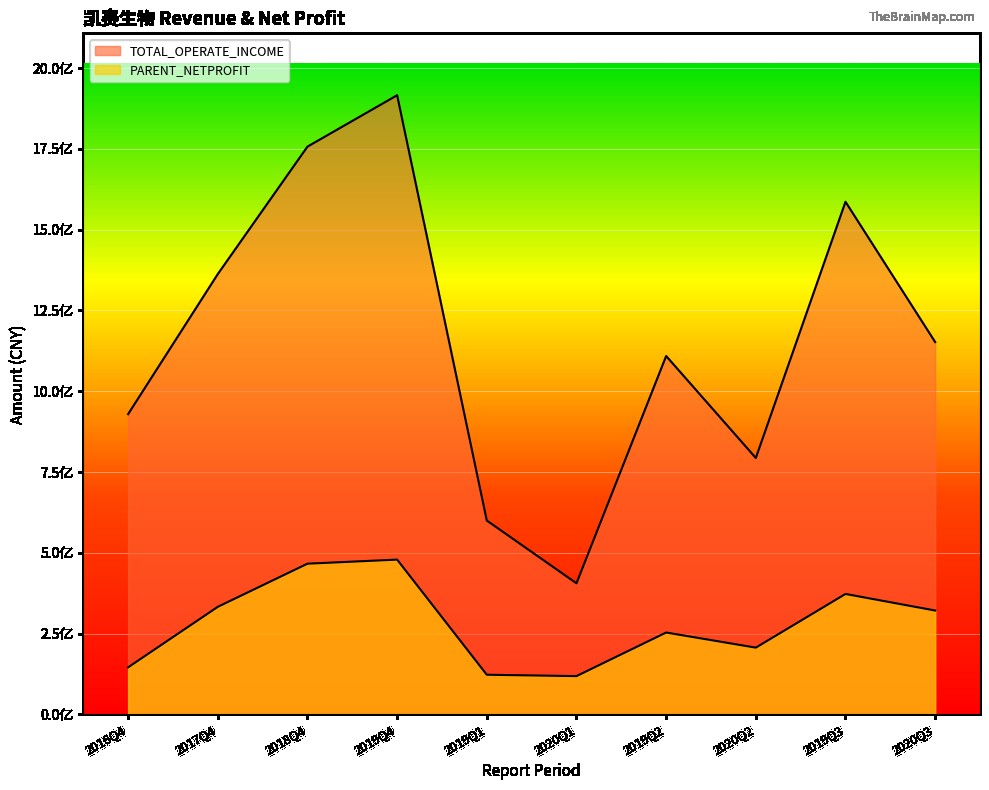

Is the value of PARENT_NETPROFIT at 2020Q3 greater than the value of TOTAL_OPERATE_INCOME at 2019Q1?

No